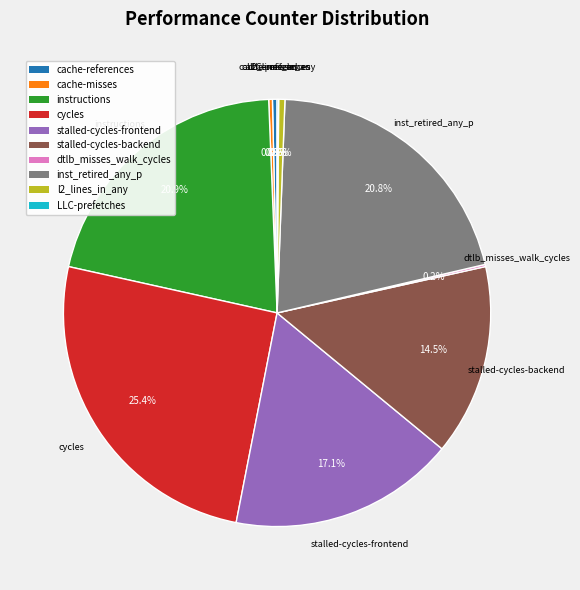

Which slice is the largest?

cycles